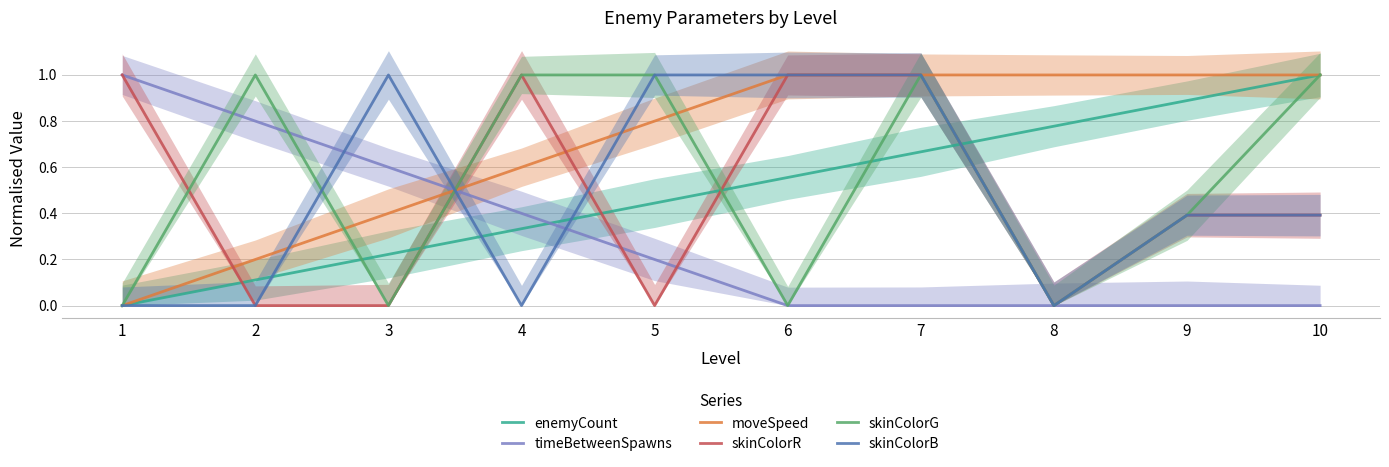

Reading left to right, list all the values displayed in this chart.

enemyCount: 0.0	0.1	0.2	0.3	0.4	0.6	0.7	0.8	0.9	1.0
timeBetweenSpawns: 1.0	0.8	0.6	0.4	0.2	0.0	0.0	0.0	0.0	0.0
moveSpeed: 0.0	0.2	0.4	0.6	0.8	1.0	1.0	1.0	1.0	1.0
skinColorR: 1.0	0.0	0.0	1.0	0.0	1.0	1.0	0.0	0.4	0.4
skinColorG: 0.0	1.0	0.0	1.0	1.0	0.0	1.0	0.0	0.4	1.0
skinColorB: 0.0	0.0	1.0	0.0	1.0	1.0	1.0	0.0	0.4	0.4